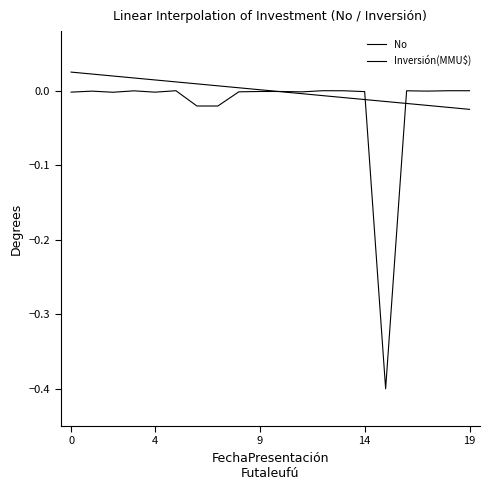

Does the chart have visible grid lines?

No